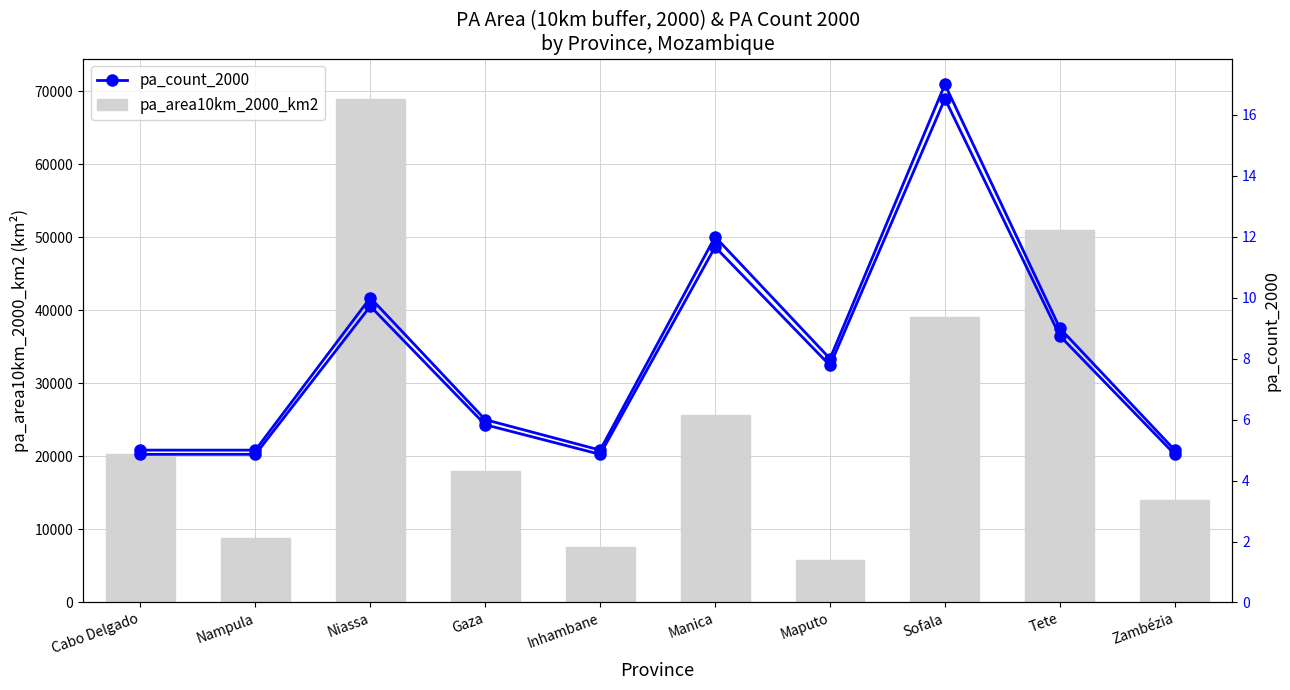

How many distinct data groups are displayed?

2